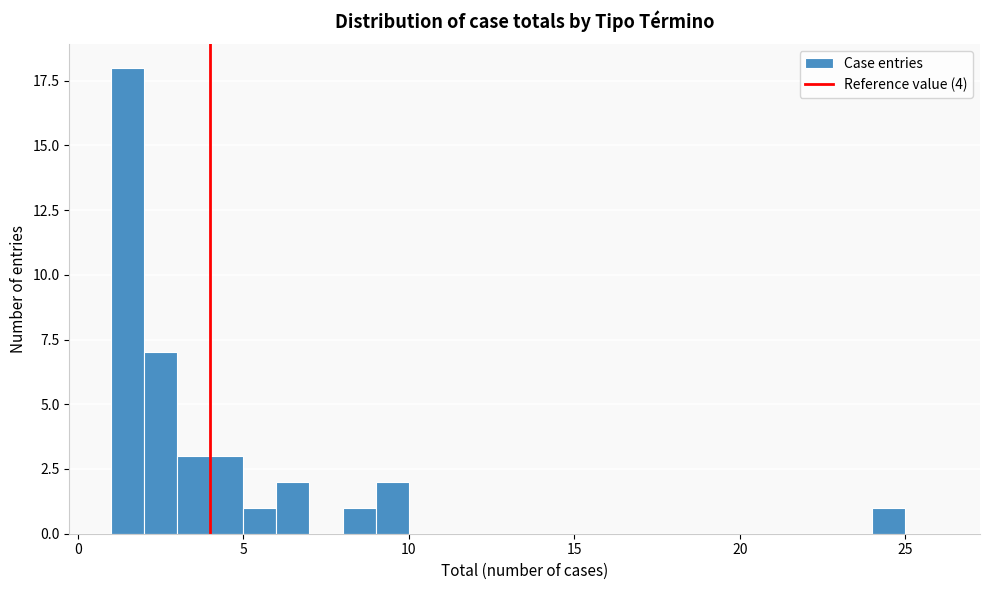

Around what value on the x-axis is the tallest bar? Give the approximate position of its centre, as read against the axis.

1.5